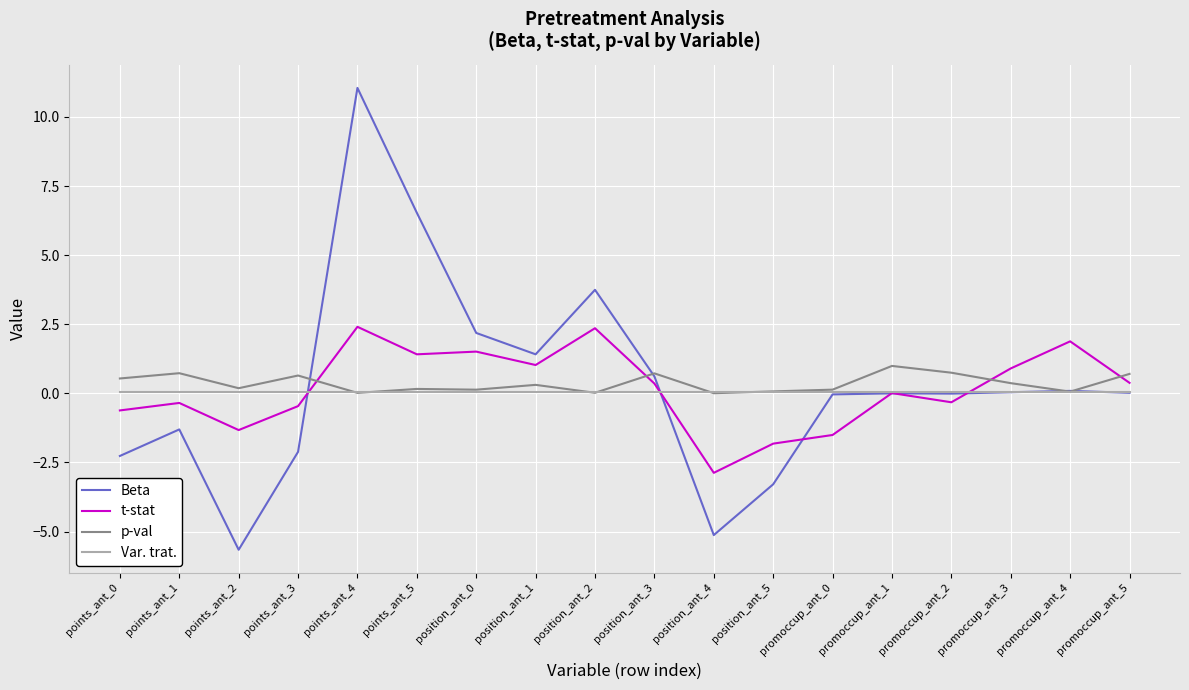

What is the greatest value displayed?

11.0